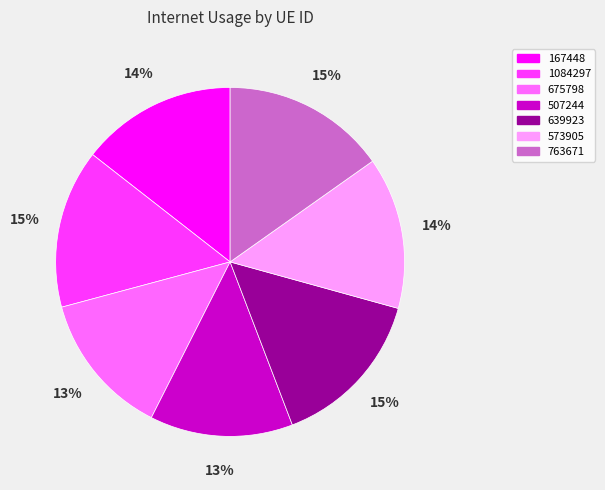

The 639923 slice represents 27% of the pie. True or false?

False